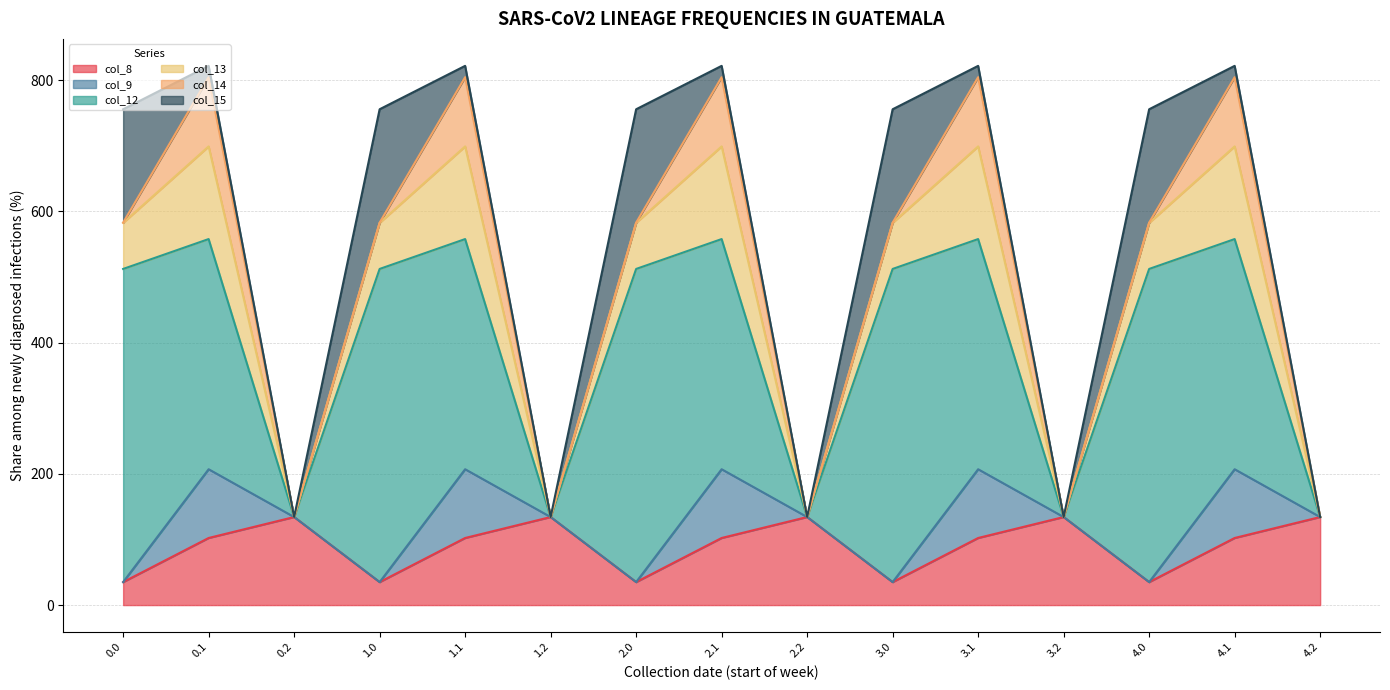

How many intersections are there between col_8 and col_9?

10